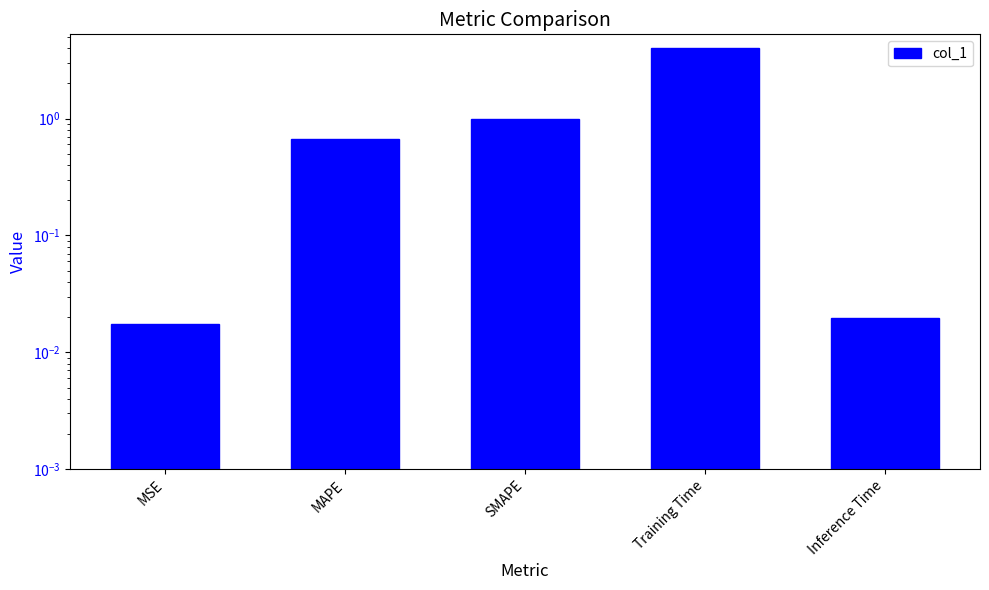

Count the number of data series in this chart.

1